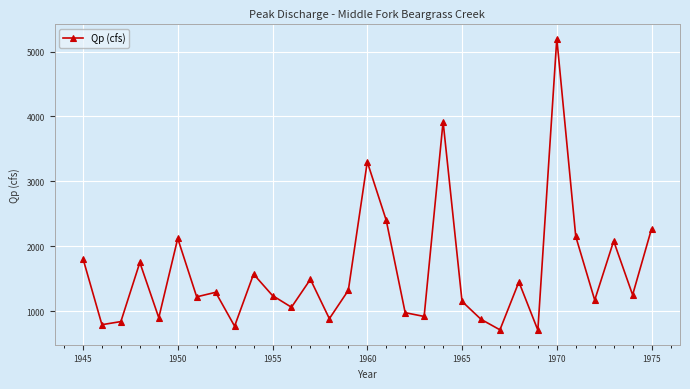

How many values are below 1250?

15